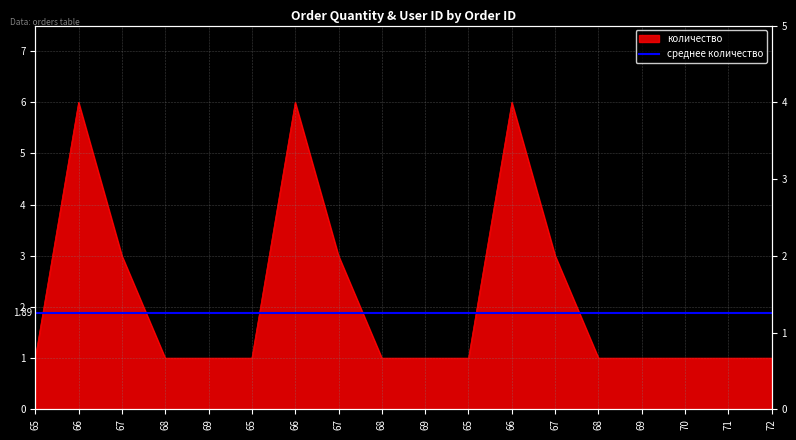

Reading right to left, what are all the values shown in this chart?

1	1	1	1	1	3	6	1	1	1	3	6	1	1	1	3	6	1